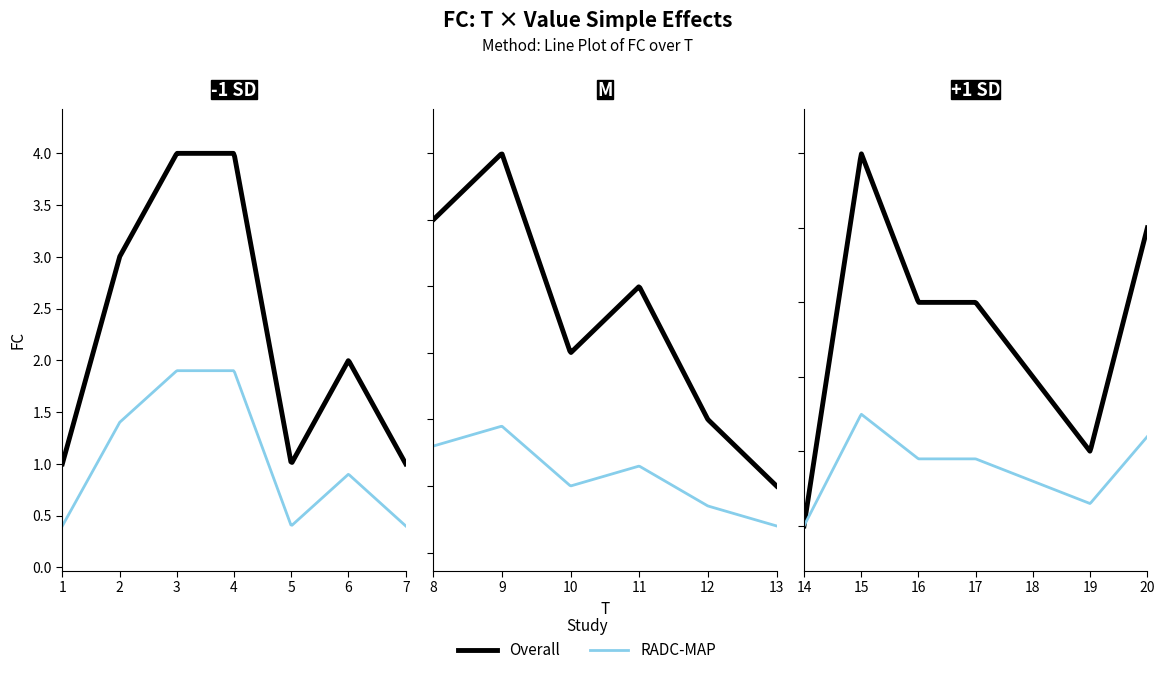

Reading left to right, extract all data points from this chart.

1	3	4	4	1	2	1	5	6	3	4	2	1	0	5	3	3	2	1	4